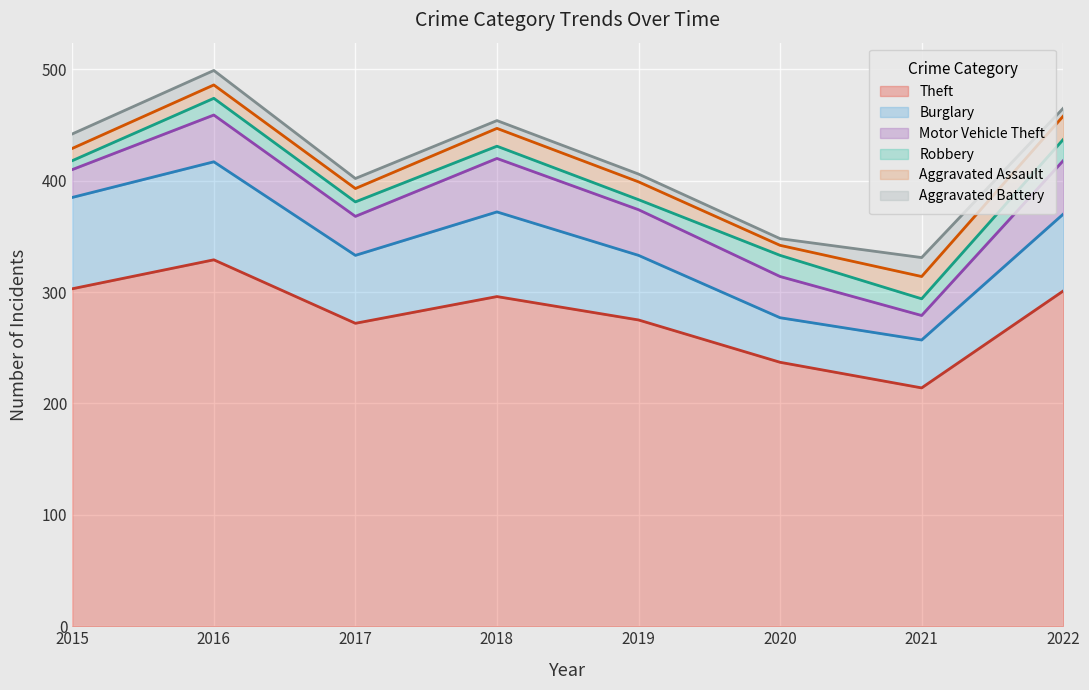

List the series in order of their peak value, highest first.

Theft, Burglary, Motor Vehicle Theft, Aggravated Assault, Robbery, Aggravated Battery